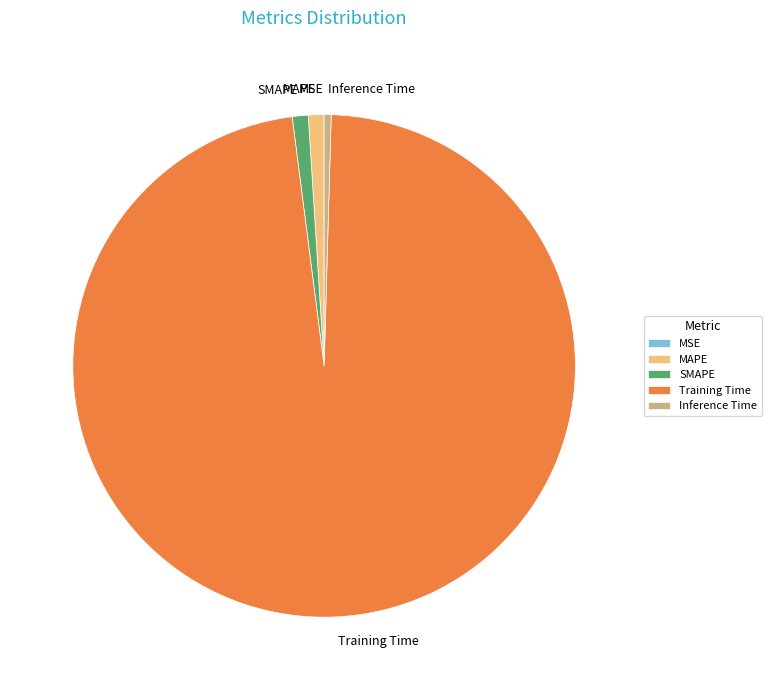

Does any single category account for the majority?

Yes